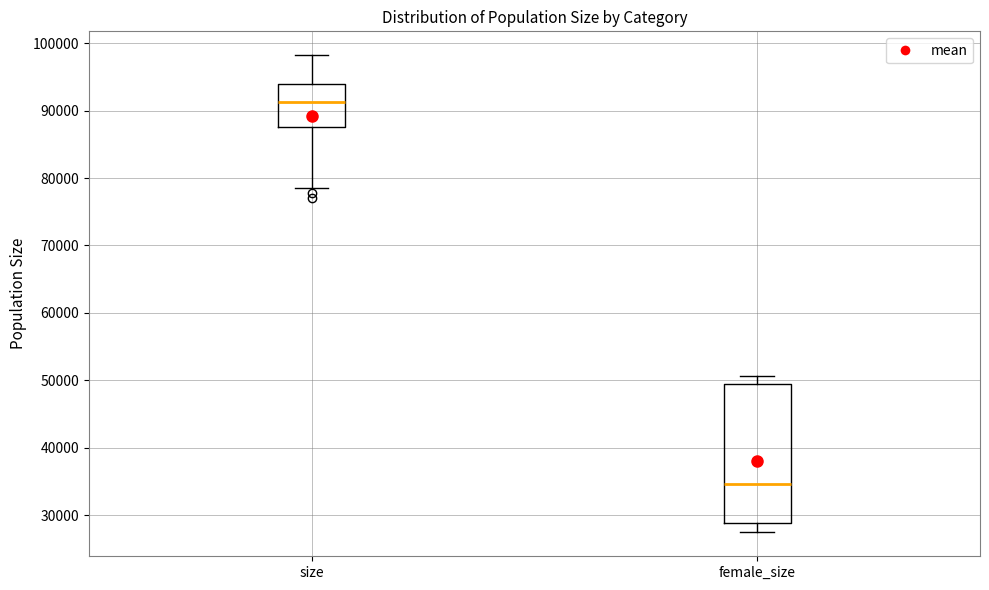

Reading left to right, read every box against the y-axis: the position of its median line, the range the box covers, and the ends of its whiskers. The values are not printed on the chart, so give them approximately, as read against the axis.

size: median 91000, box 87000 to 94000, whiskers 78000 to 98000
female_size: median 35000, box 29000 to 49000, whiskers 27000 to 51000